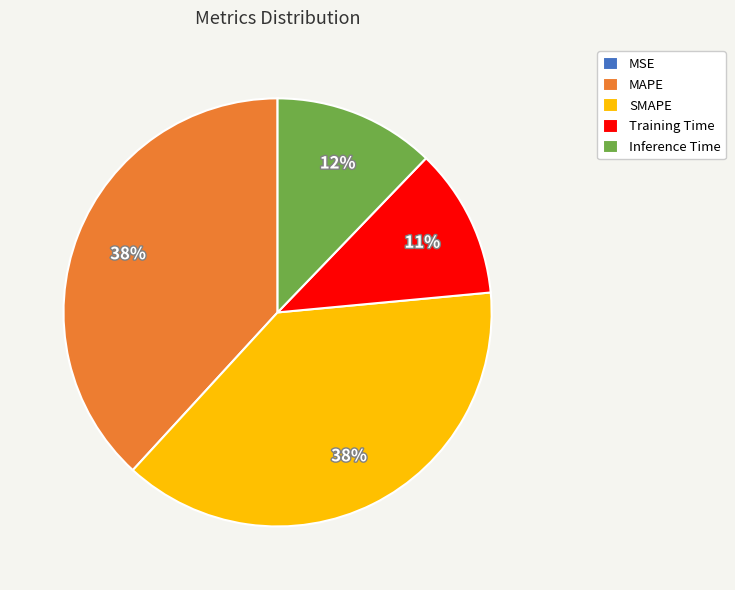

To the nearest percent, what is the average slice percentage?

20%